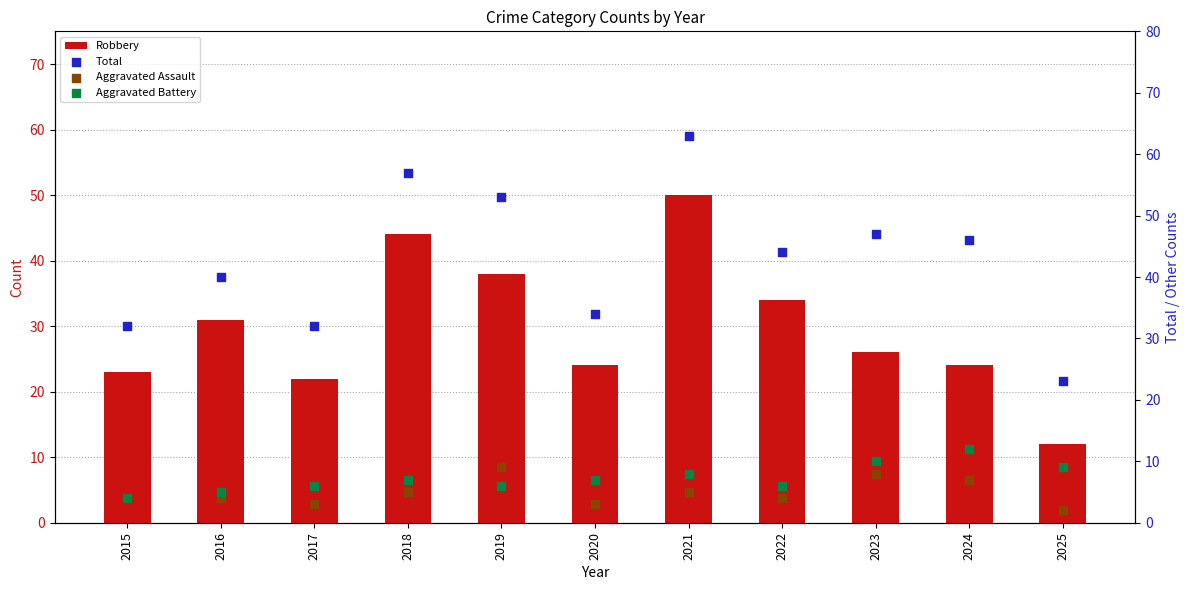

At which category is the sum across all series the highest?

2021